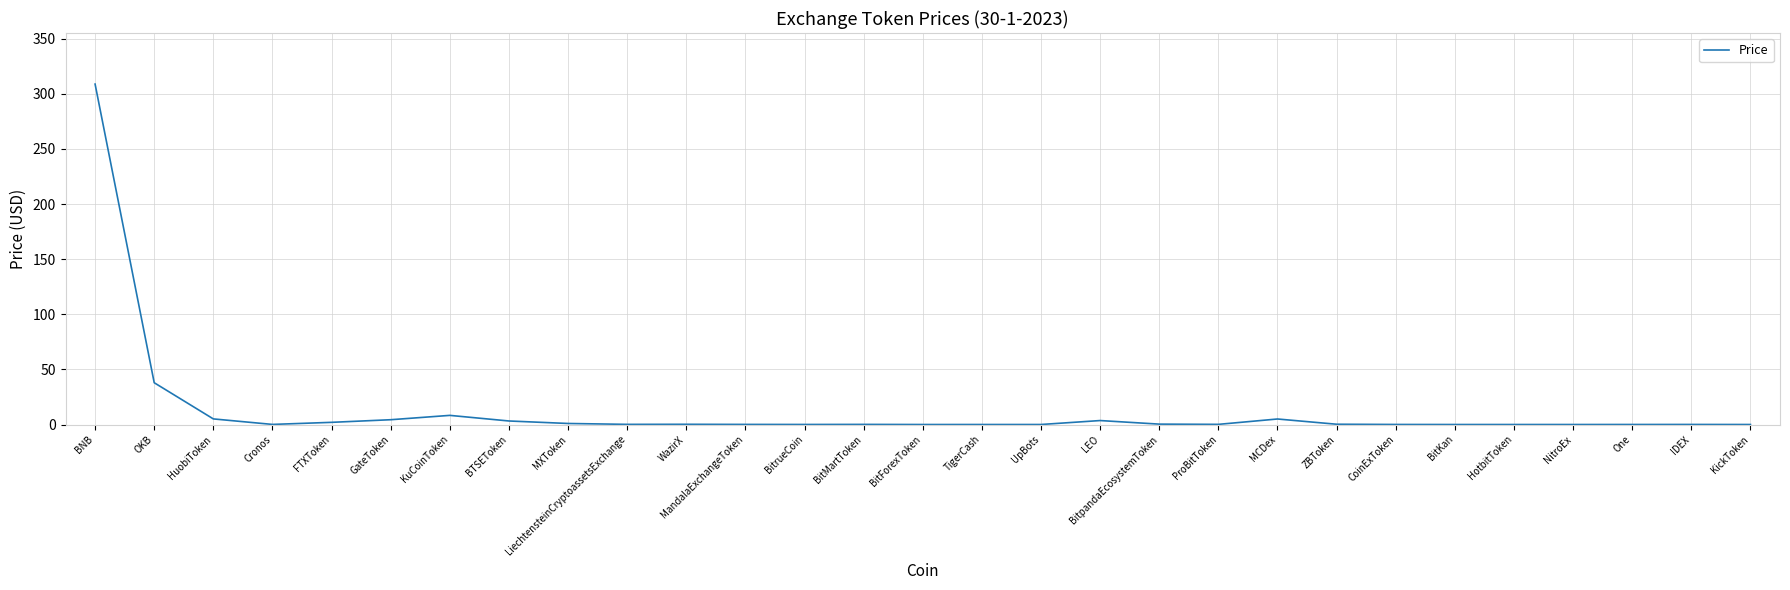

Which category has the highest value across all series?

BNB